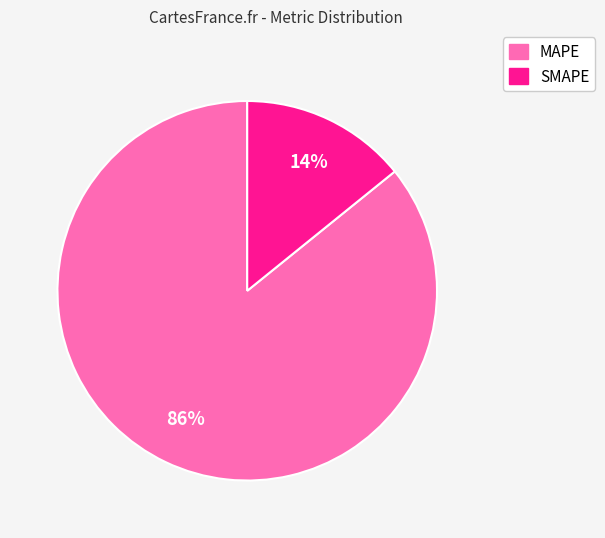

Which category has the smallest portion of the pie?

SMAPE